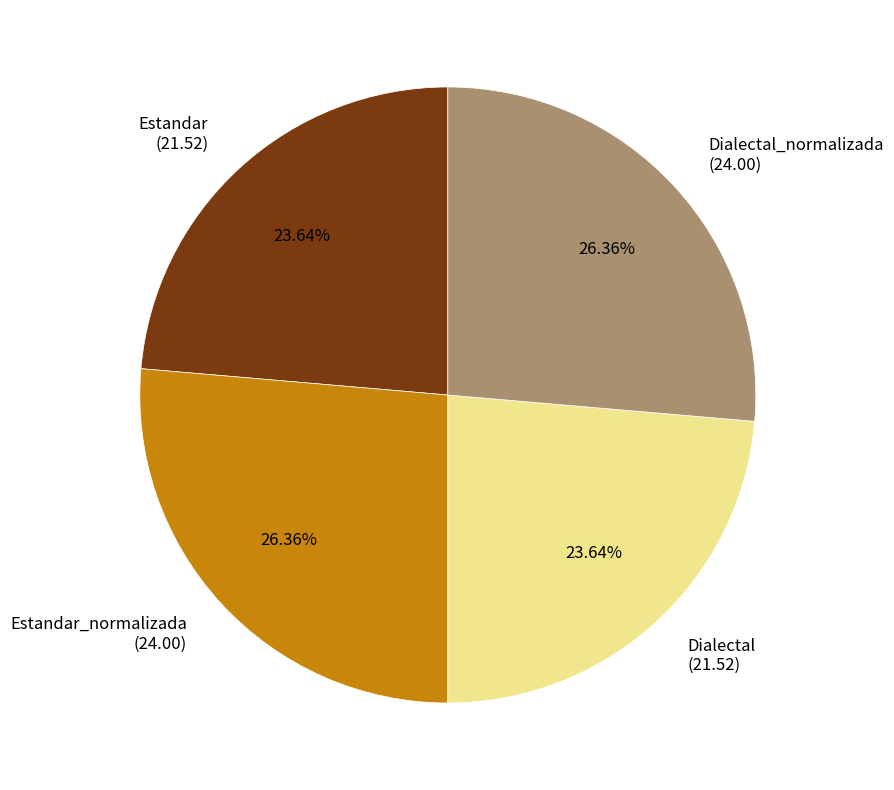

Does any single category account for the majority?

No